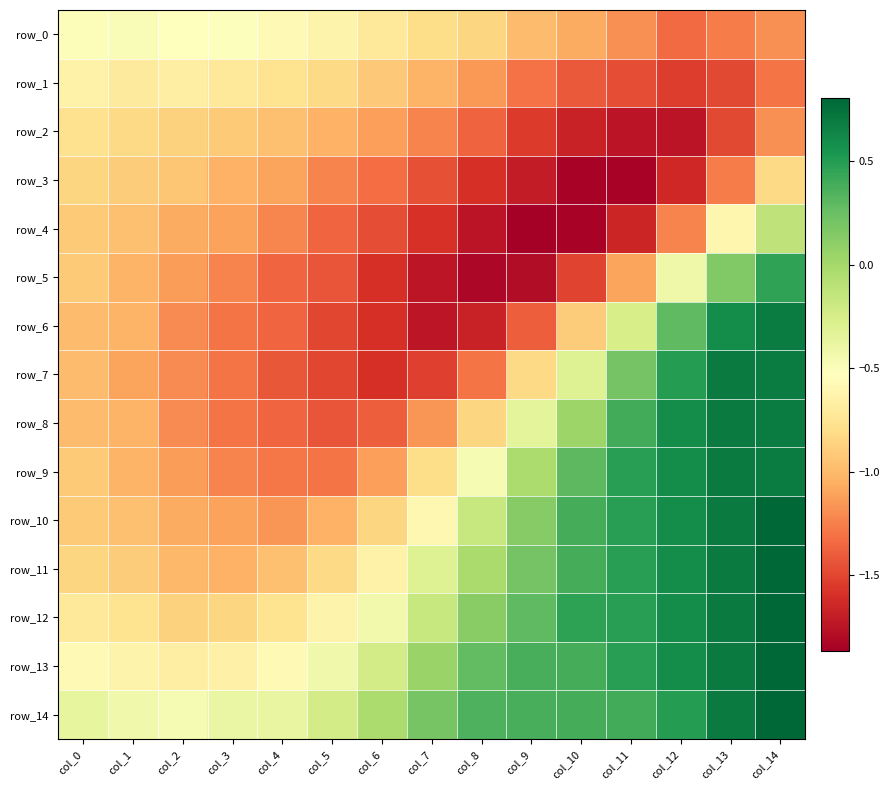

Between col_8 and col_14, which series saw the biggest shift?

row_6